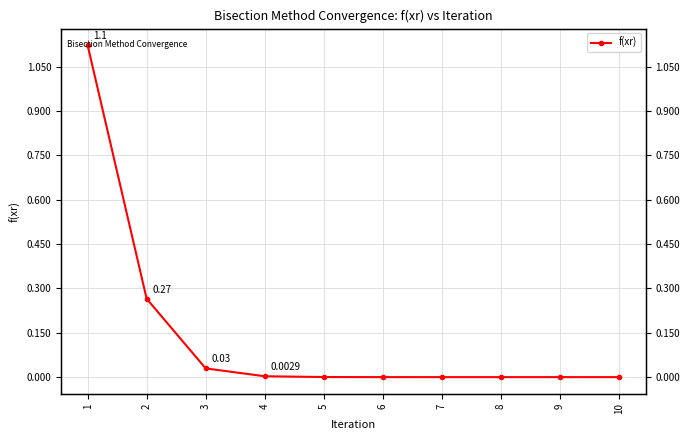

What is the average value?

0.1